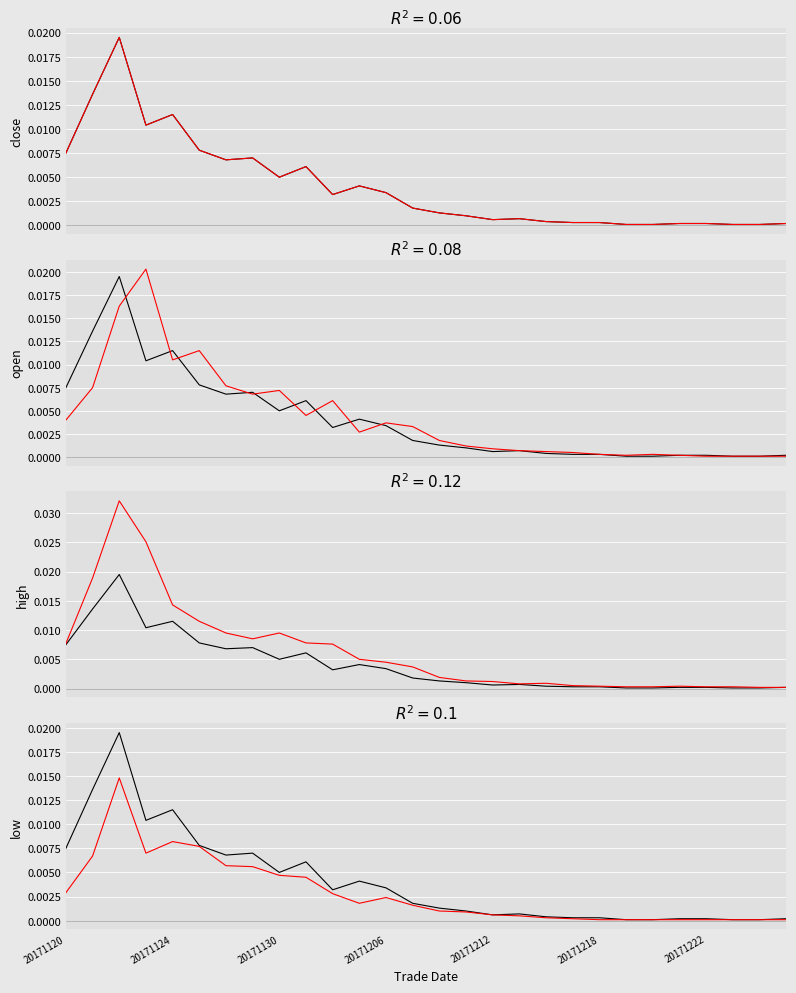

Which series has the widest spread of values?

high